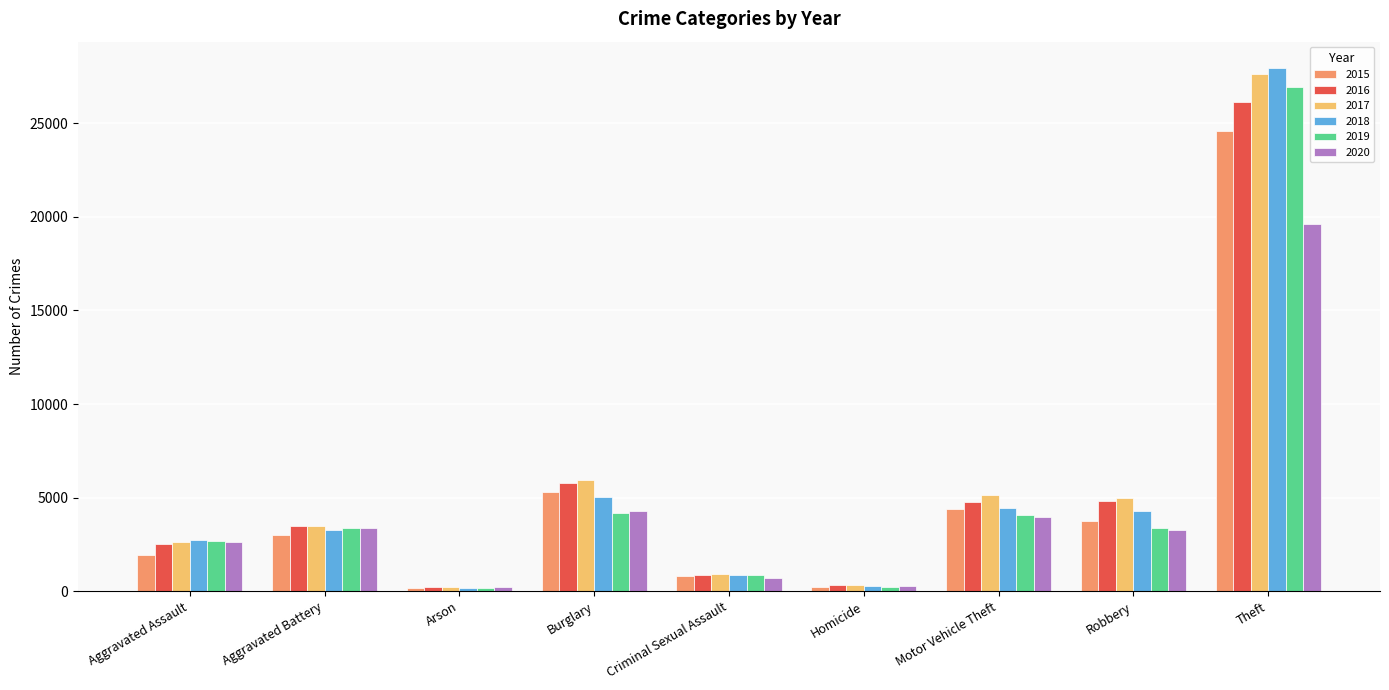

At which label does 2016 reach its peak?

Theft